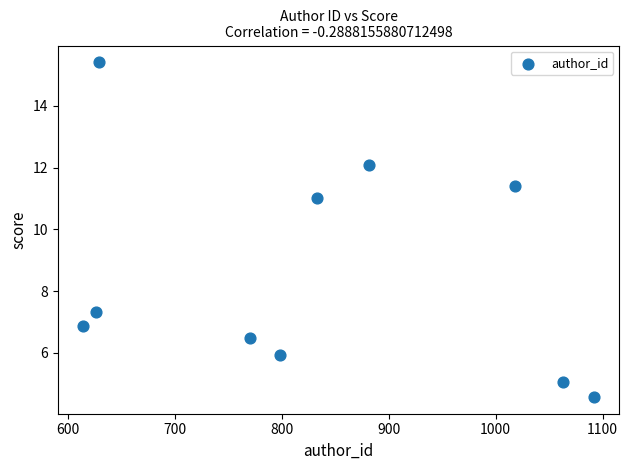

What Y value in the scatter plot is closest to 9?

7.3